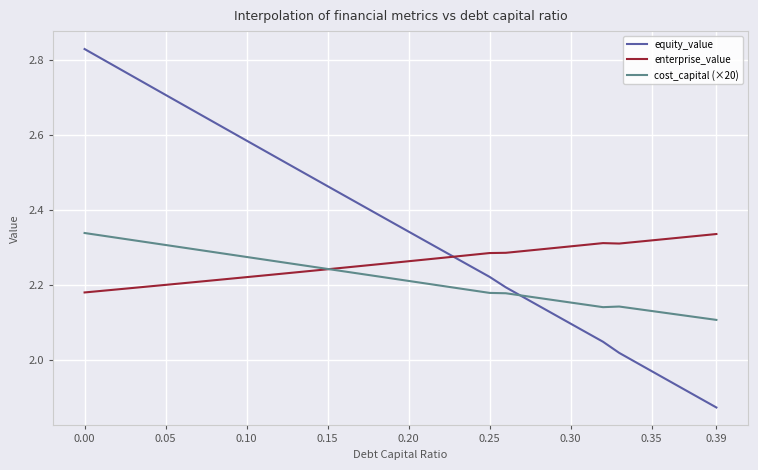

Does the chart have visible grid lines?

Yes